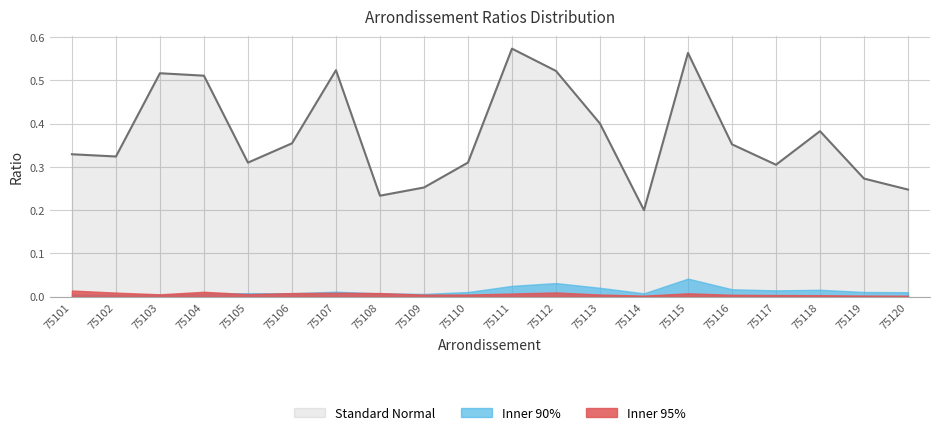

True or false: Inner 95% and Standard Normal cross at least once.

False